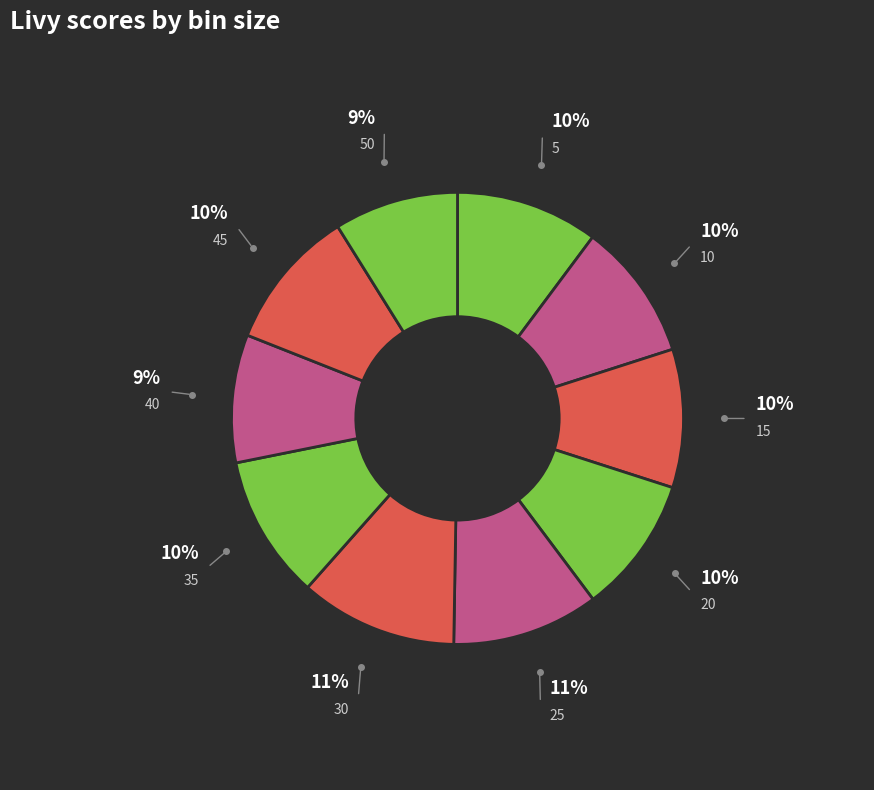

To the nearest percent, what is the average slice percentage?

10%